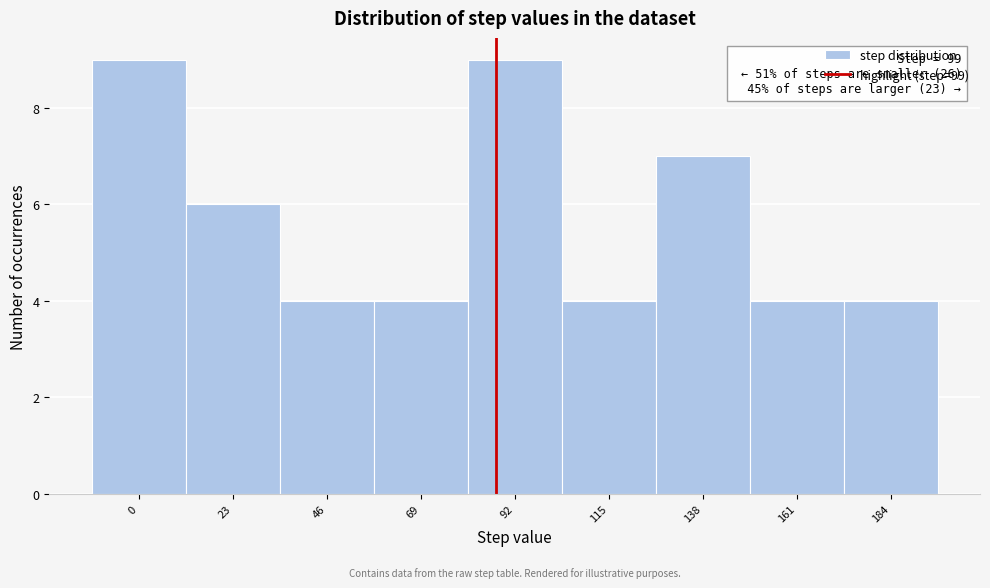

Reading left to right, list all the values displayed in this chart.

0=9	23=6	46=4	69=4	92=9	115=4	138=7	161=4	184=4